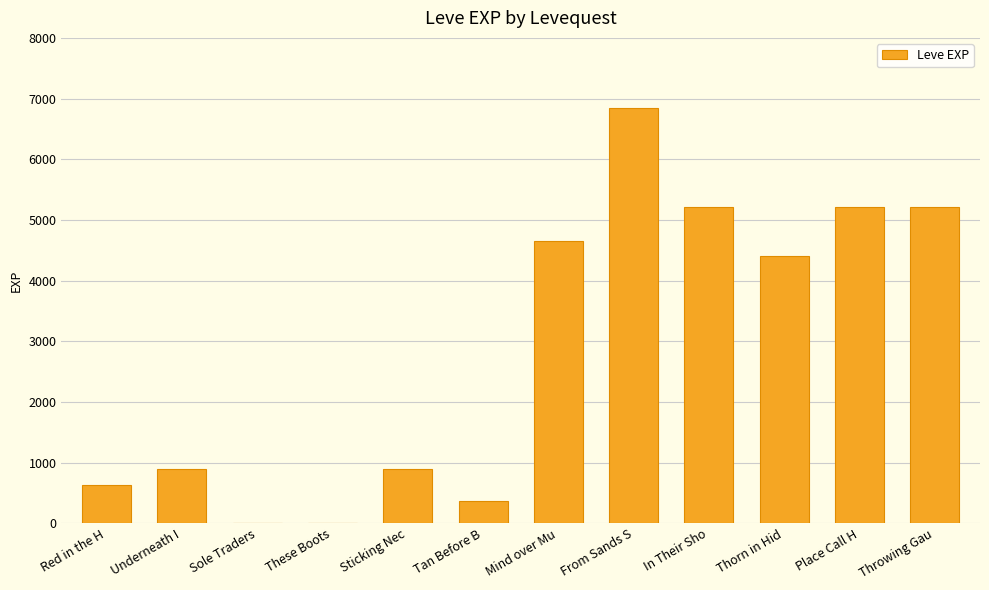

Is it true that the value at Underneath I is 900?

True